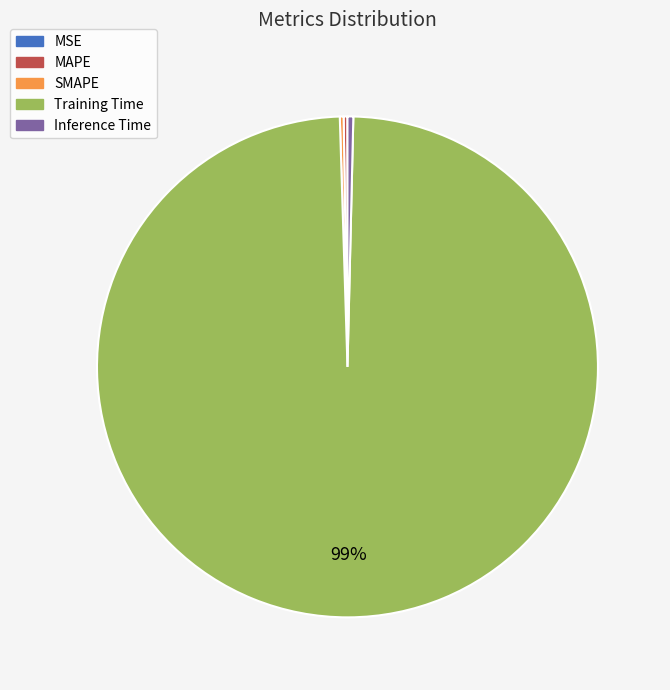

Is Training Time the majority of the pie?

Yes